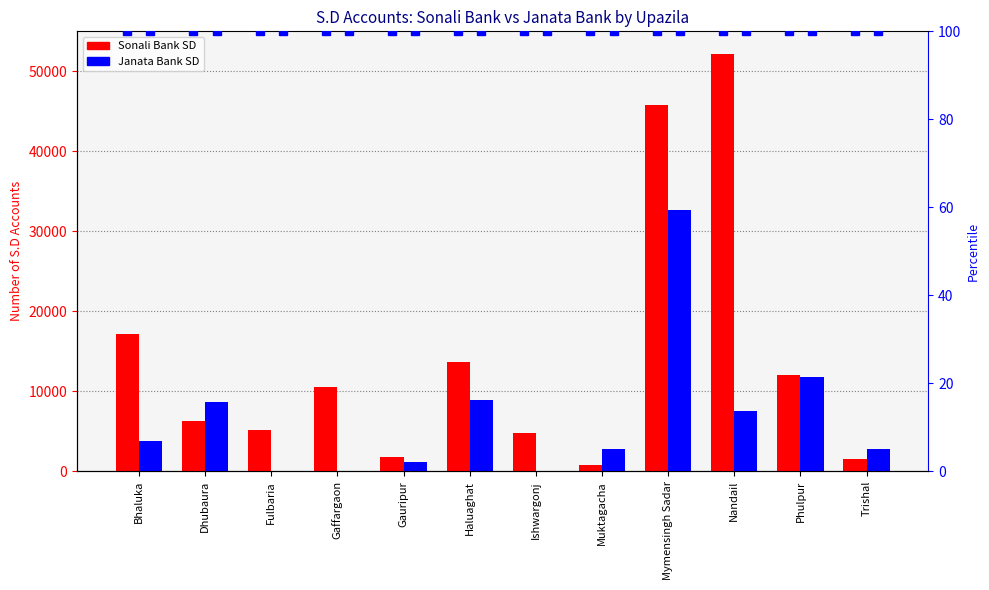

What is the value of the Janata Bank SD bar at the 12th from the left?

2728